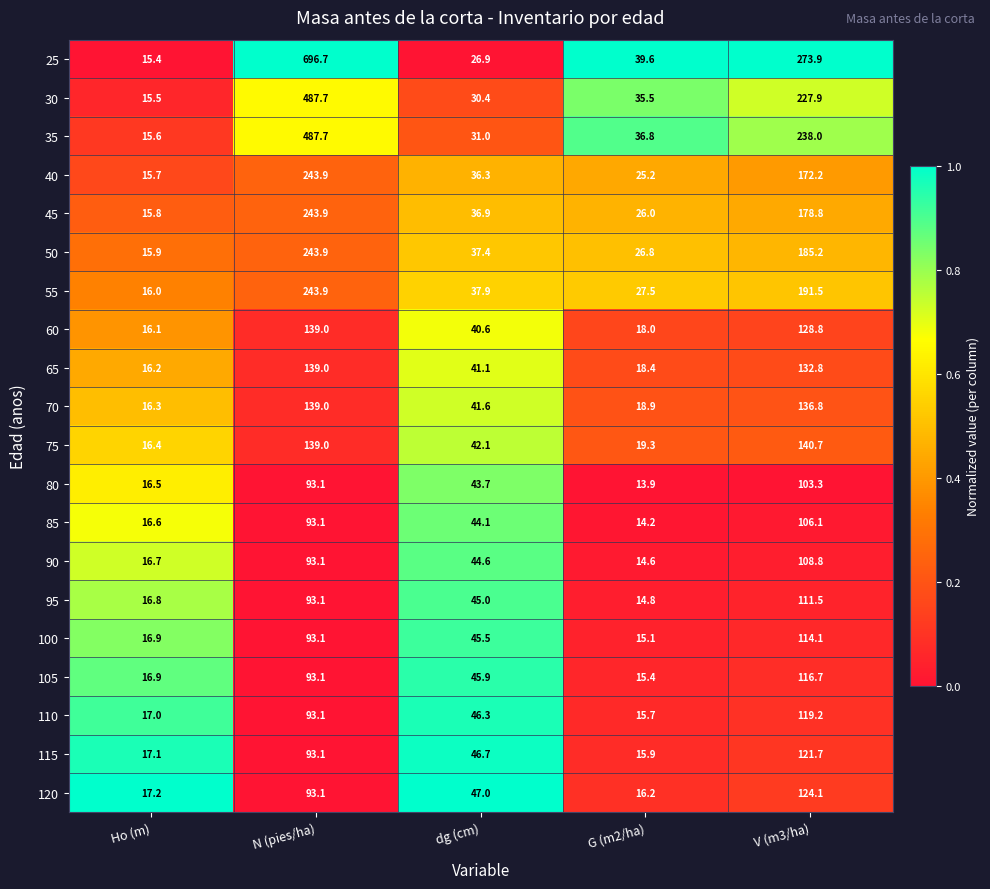

What is the difference between the highest and lowest values at G (m2/ha)?

25.7